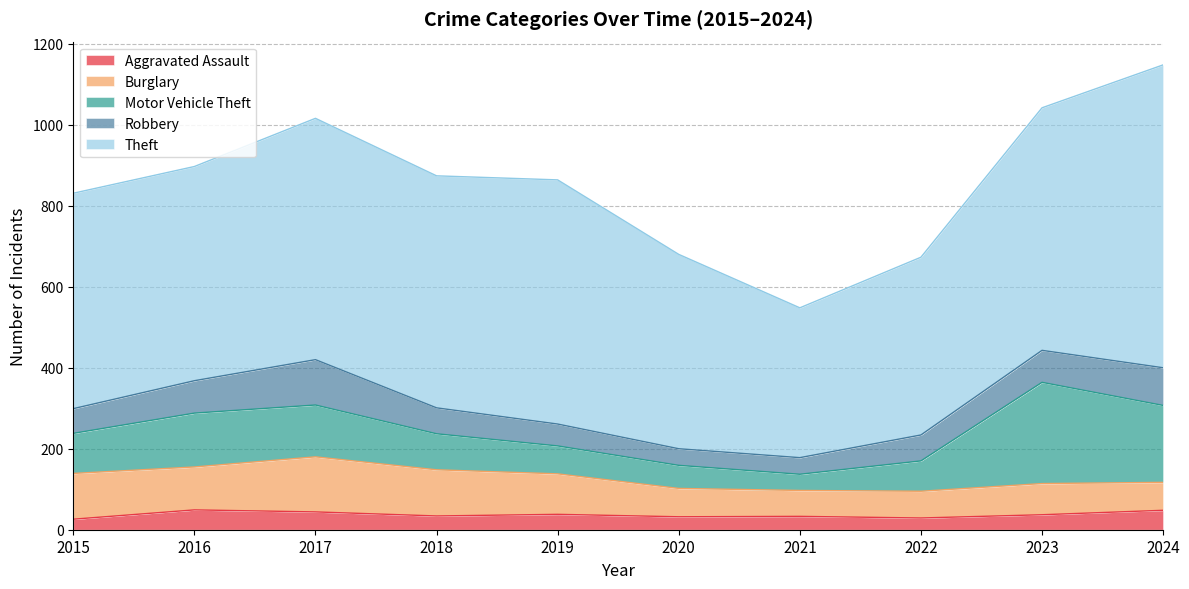

What is the difference between the second highest and minimum values in the Motor Vehicle Theft series?

150